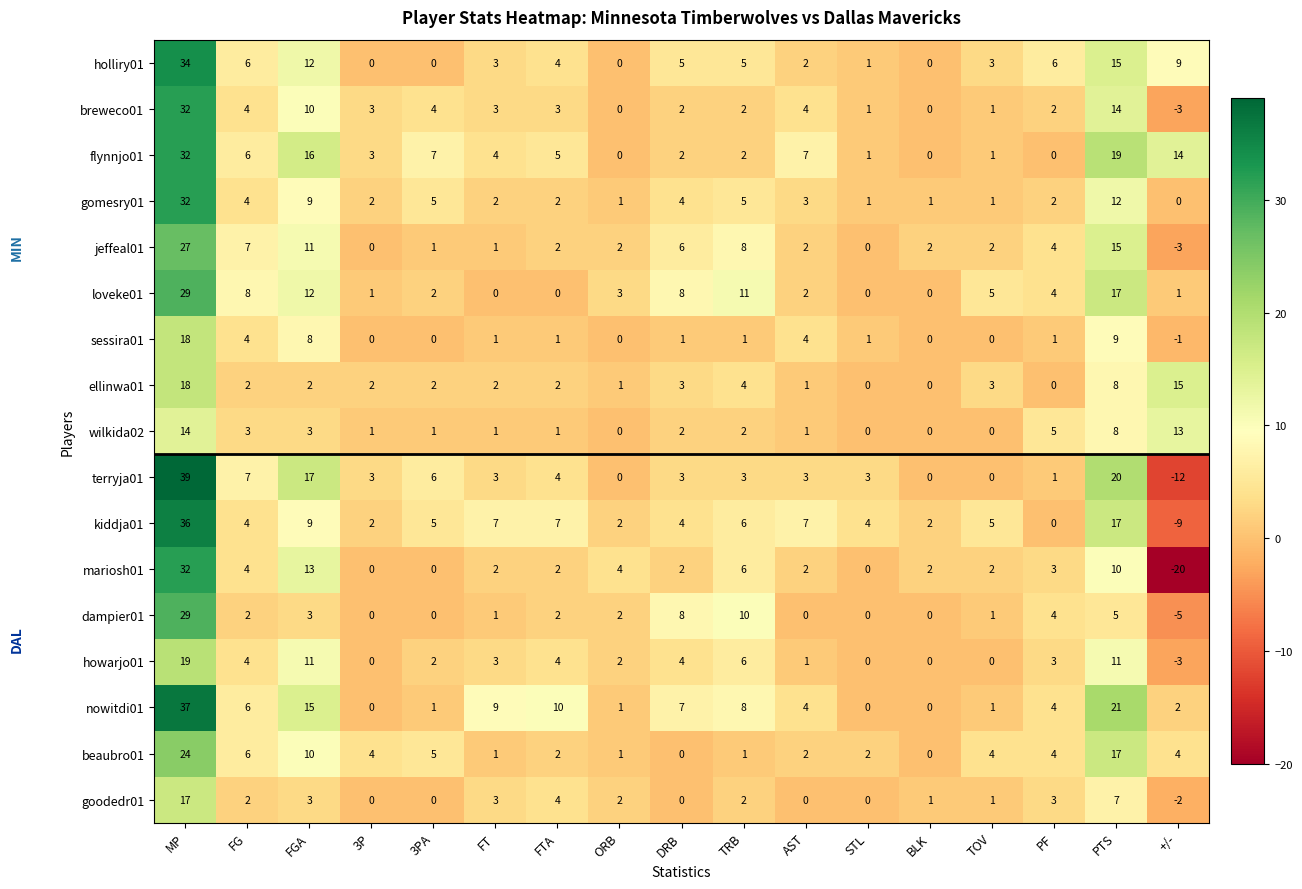

Which label corresponds to the smallest value in the chart?

+/-